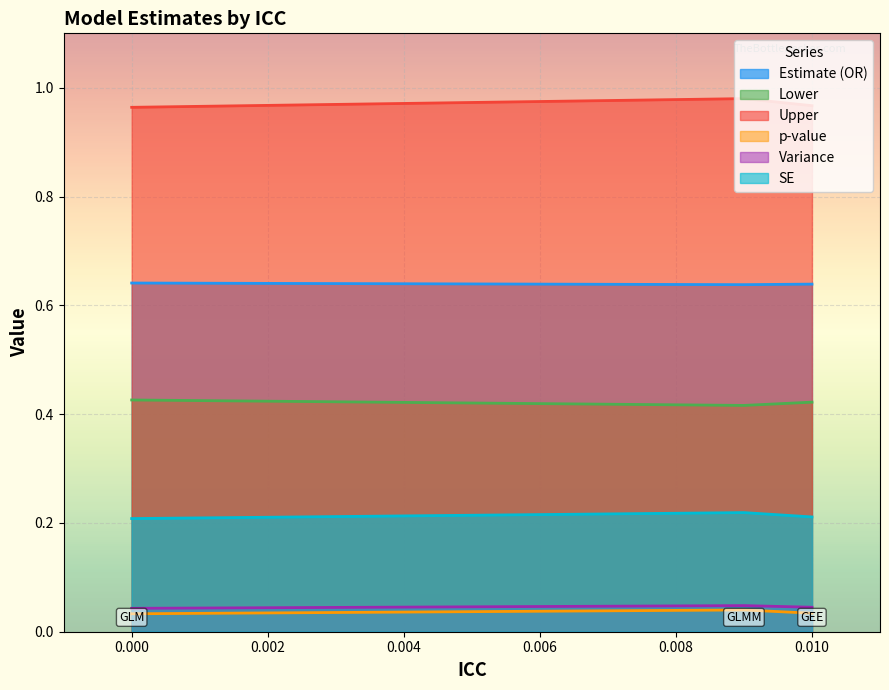

What are all the series names shown in the legend?

Estimate (OR), Lower, Upper, p-value, Variance, SE